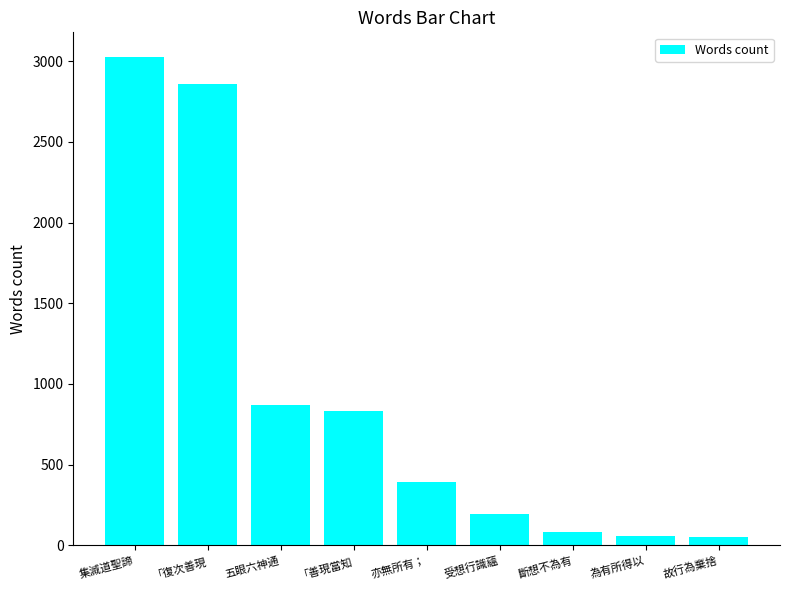

What position from the left is 「復次善現?

2